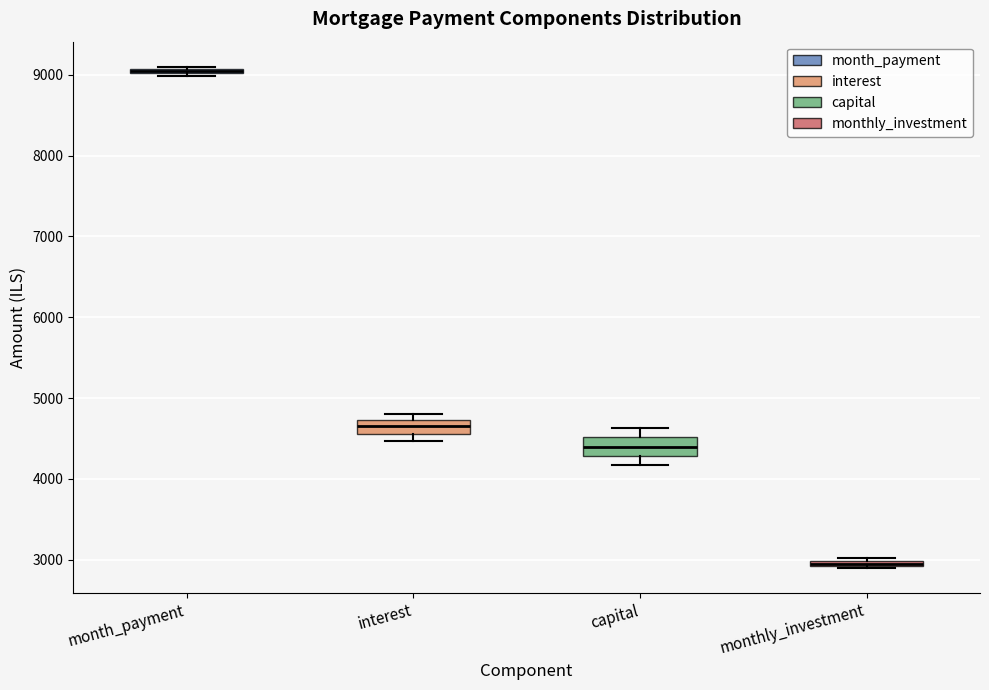

Where is the upper edge of the box for month_payment on the y-axis? The values are not printed on the chart, so give them approximately, as read against the axis.

9100